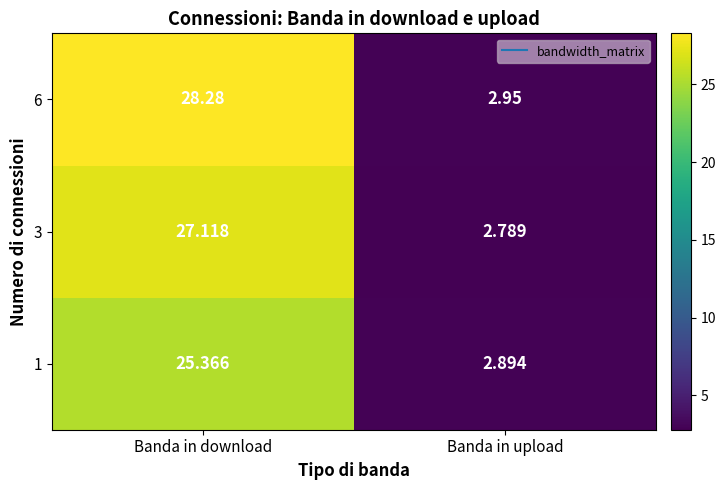

Which series changed the most between Banda in download and Banda in upload?

6